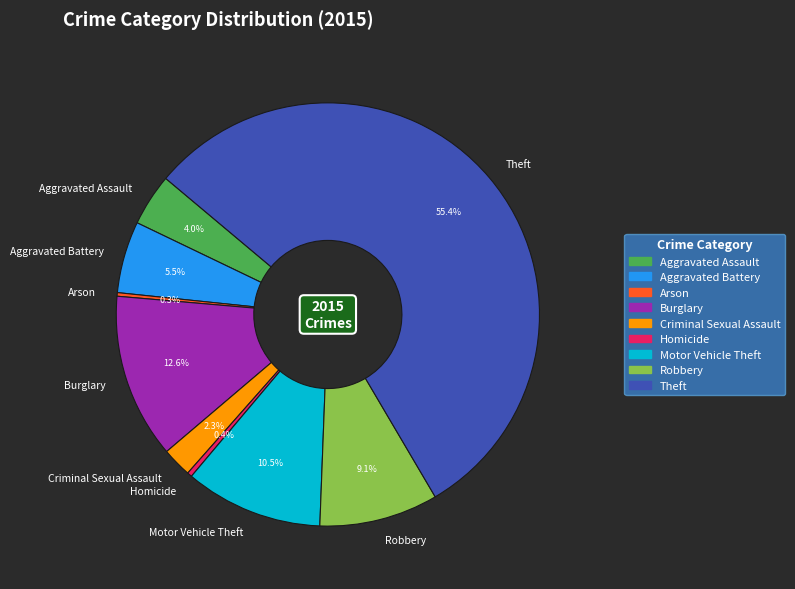

Which category accounts for the majority?

Theft